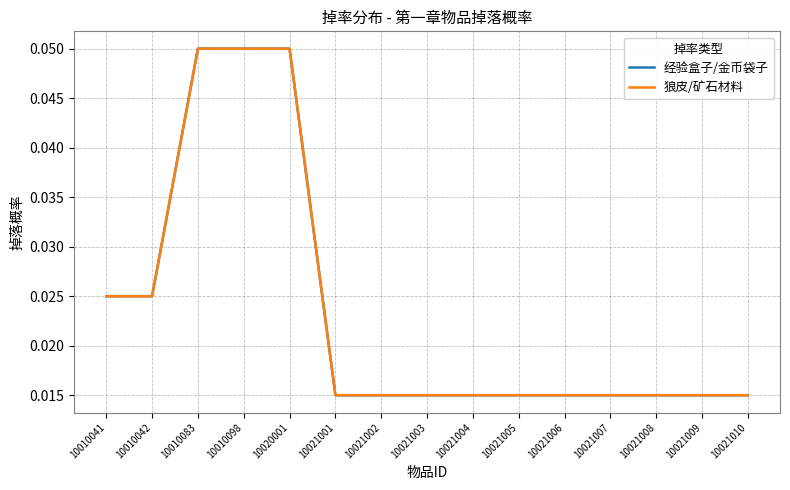

Reading left to right, what are all the values shown in this chart?

经验盒子/金币袋子: 10010041=0.0	10010042=0.0	10010083=0.1	10010098=0.1	10020001=0.1	10021001=0.0	10021002=0.0	10021003=0.0	10021004=0.0	10021005=0.0	10021006=0.0	10021007=0.0	10021008=0.0	10021009=0.0	10021010=0.0
狼皮/矿石材料: 10010041=0.0	10010042=0.0	10010083=0.1	10010098=0.1	10020001=0.1	10021001=0.0	10021002=0.0	10021003=0.0	10021004=0.0	10021005=0.0	10021006=0.0	10021007=0.0	10021008=0.0	10021009=0.0	10021010=0.0